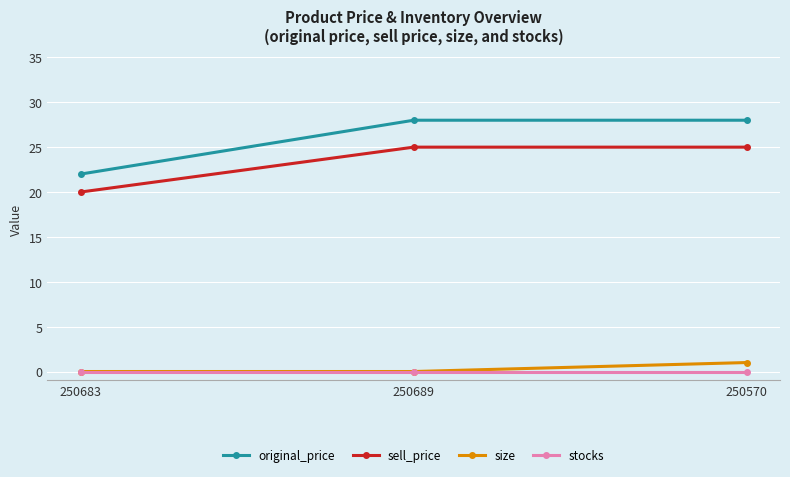

Does the chart display data point markers on the line(s)?

Yes